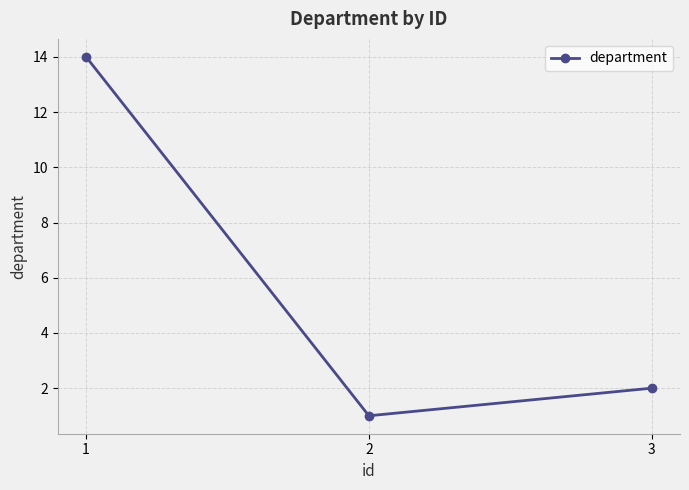

Count the number of data series in this chart.

1